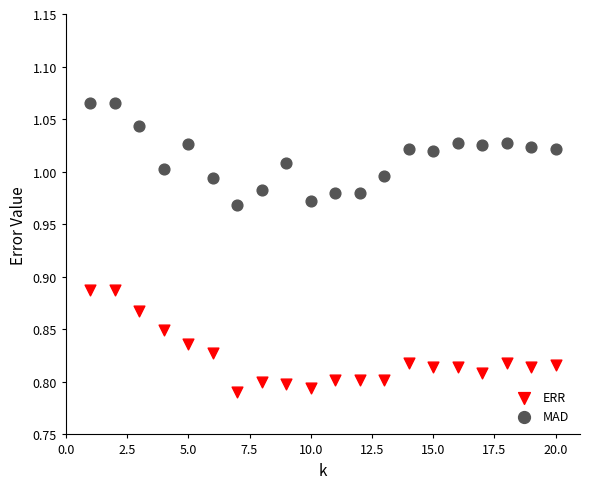

What are all the series names shown in the legend?

ERR, MAD